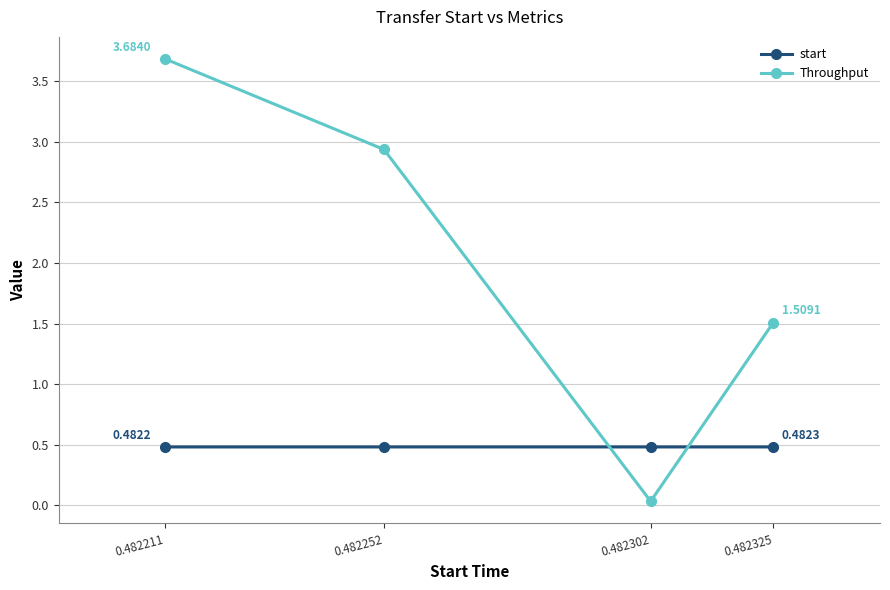

What are all the series names shown in the legend?

start, Throughput